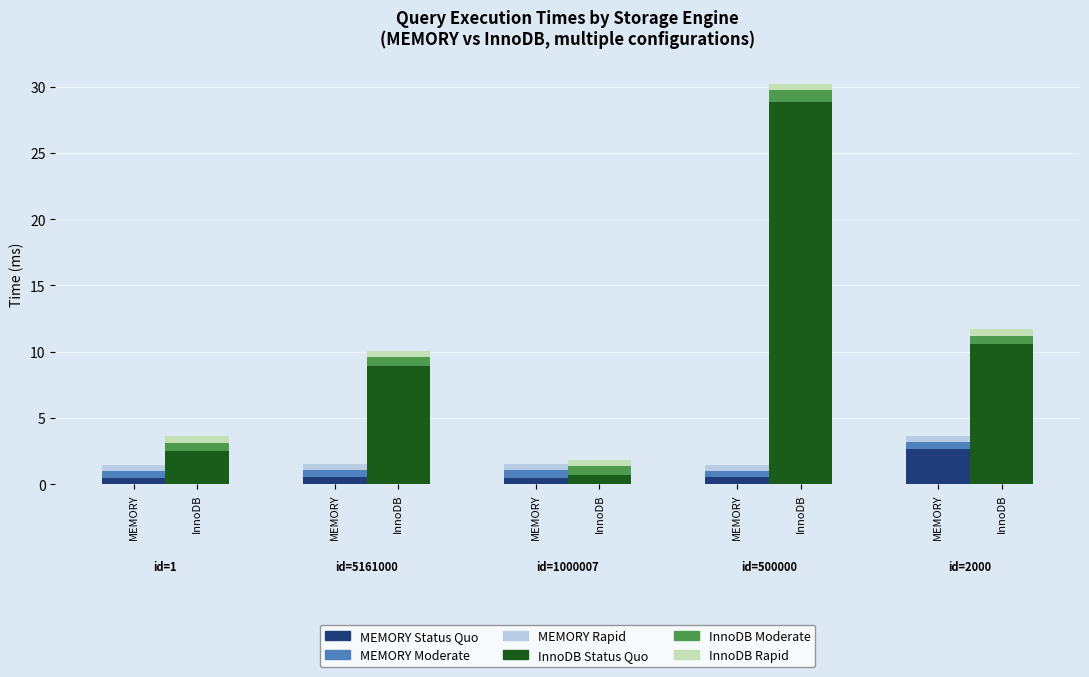

Which series has the largest total across all categories?

InnoDB Status Quo